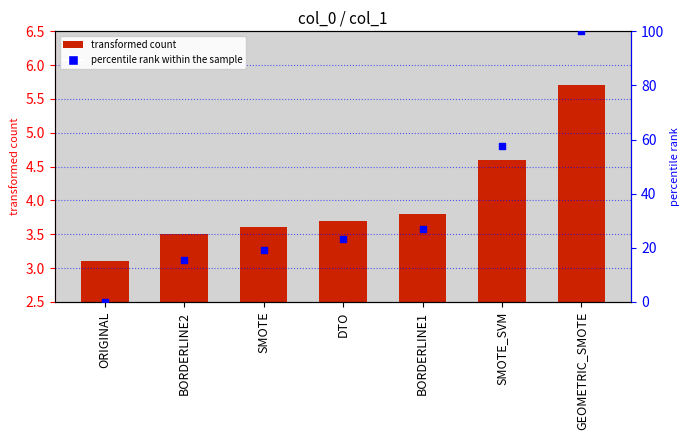

At how many categories does at least one series exceed 94?

1